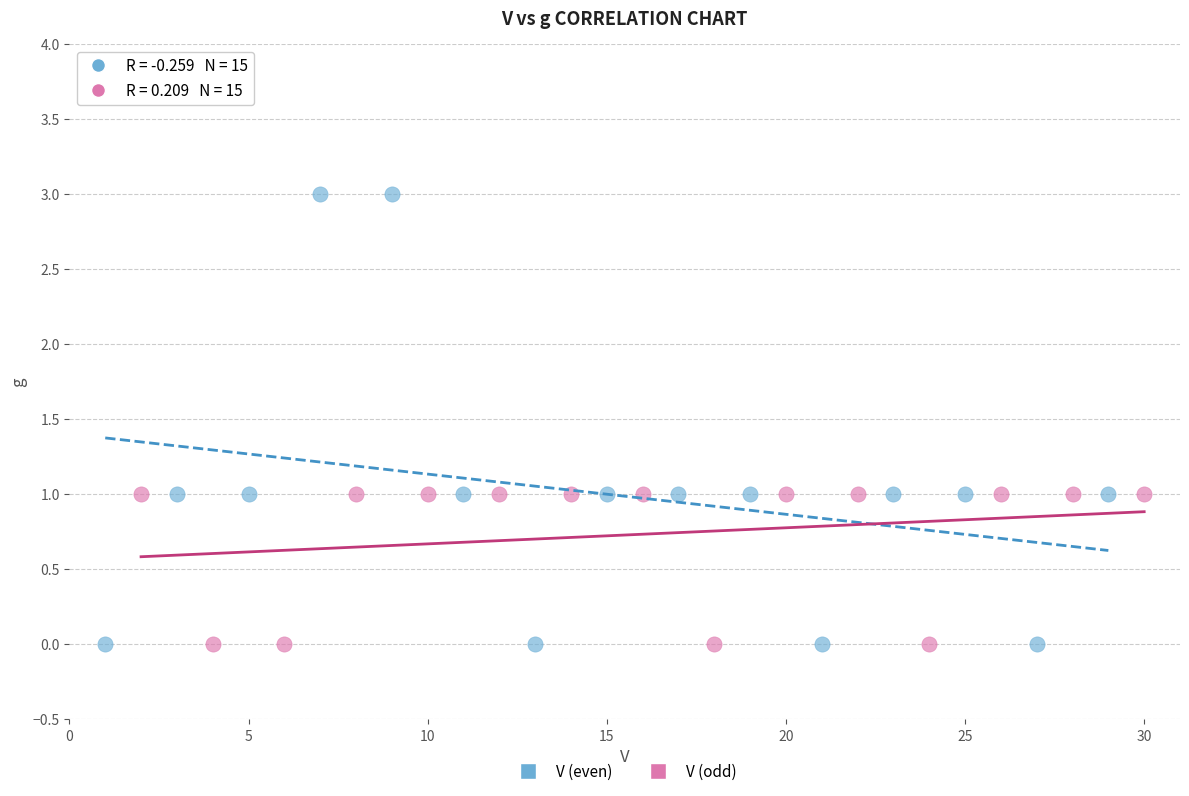

Which series contains the highest Y value?

V (even)